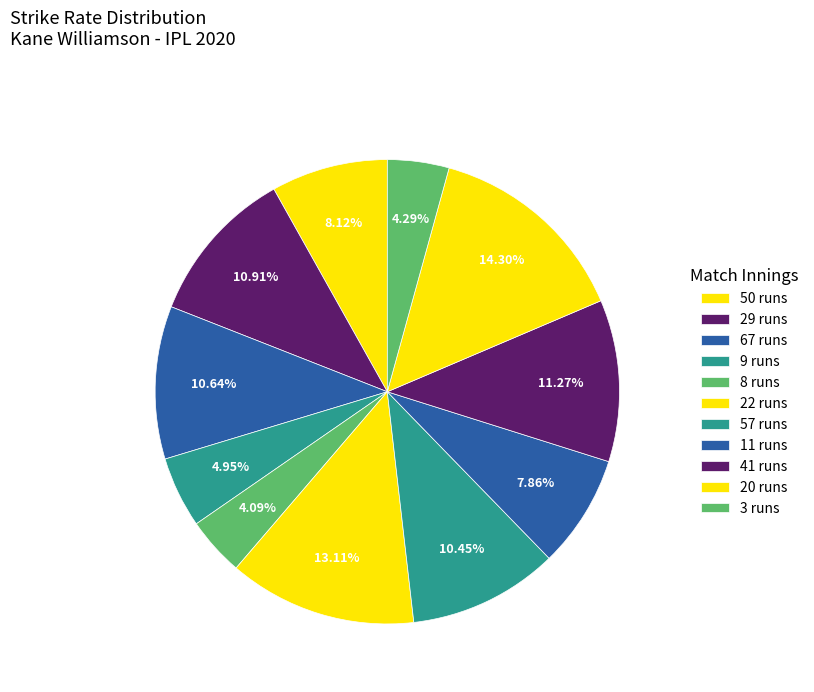

Which slice is the smallest?

8 runs